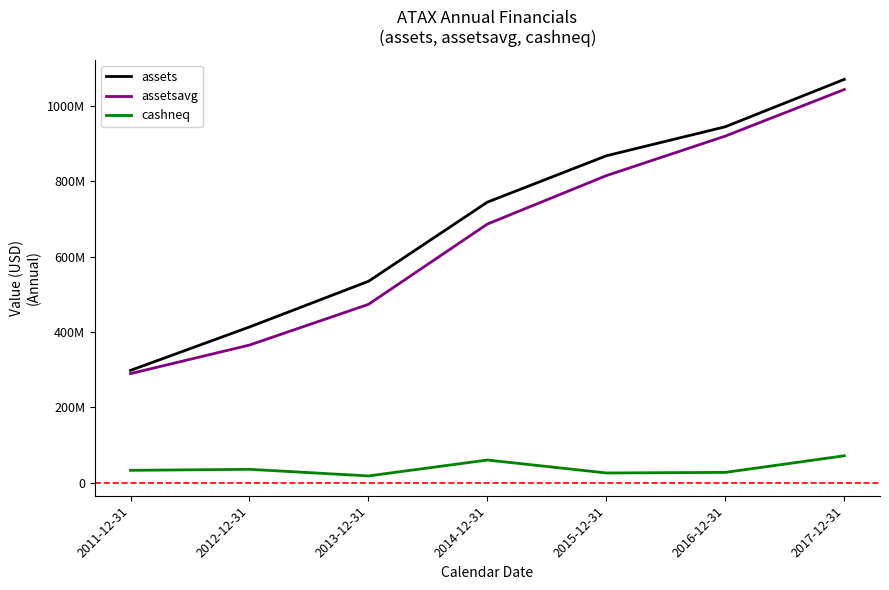

What is the spread (max minus min) of values at 2011-12-31?

264985343